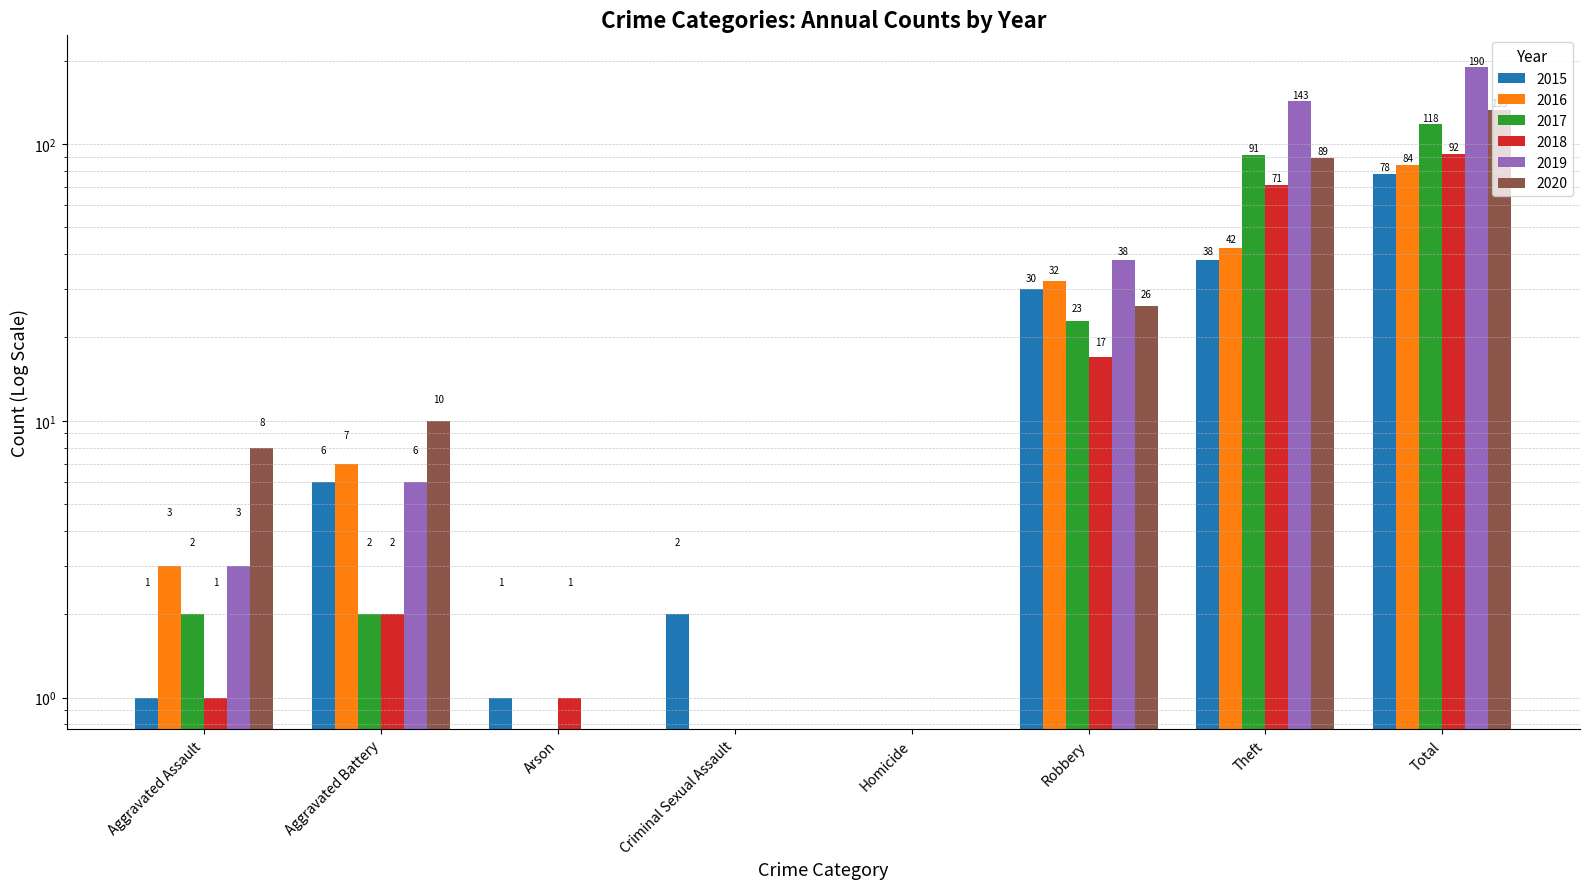

Between Aggravated Assault and Arson, which is larger?

Aggravated Assault